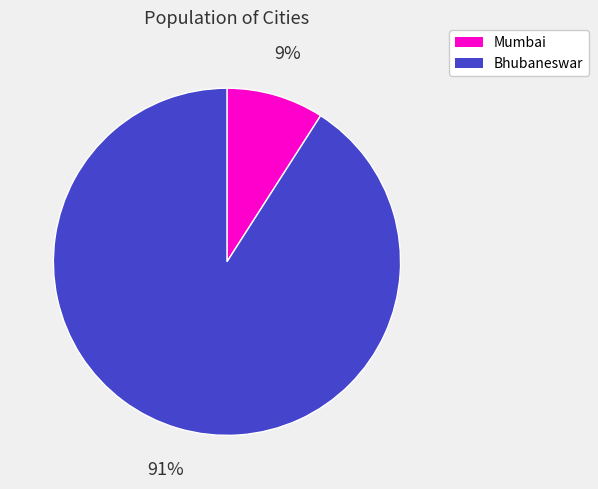

Count the number of slices in the pie.

2